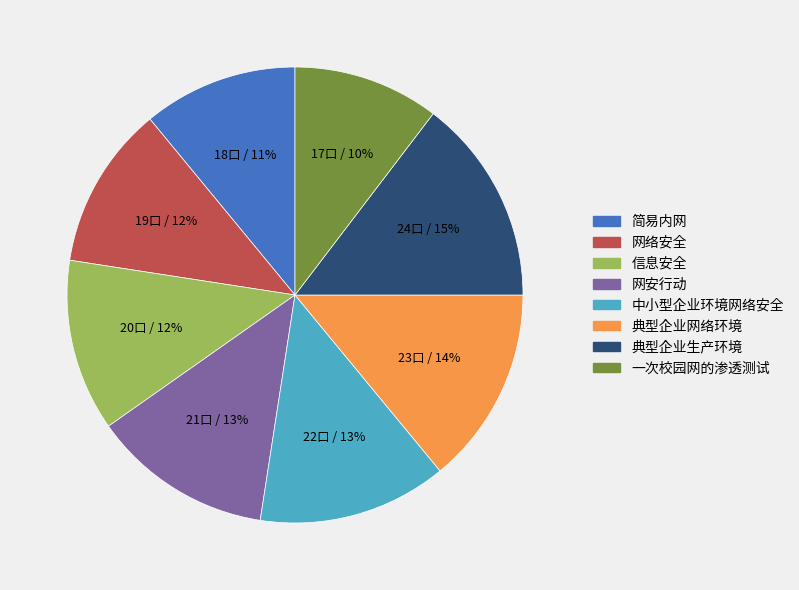

To the nearest percent, what portion does 信息安全 represent?

12%